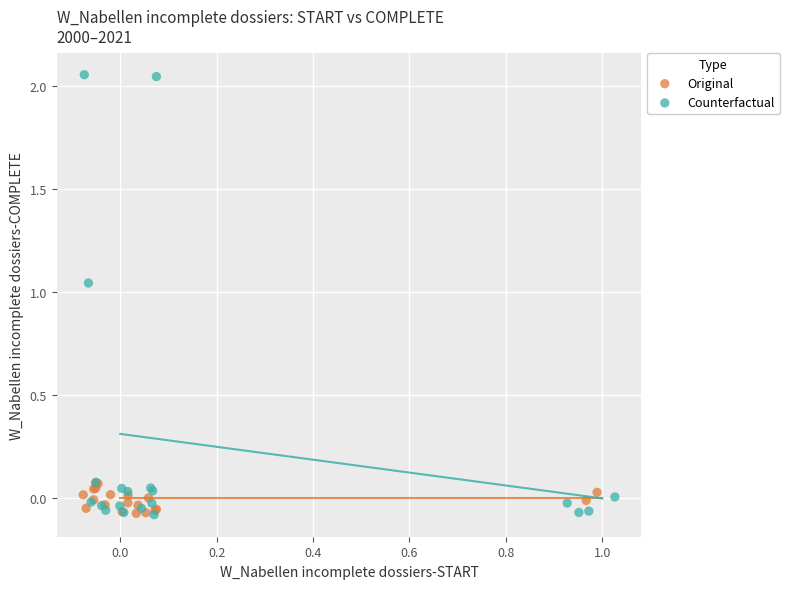

Which series has the widest spread of Y values?

Counterfactual